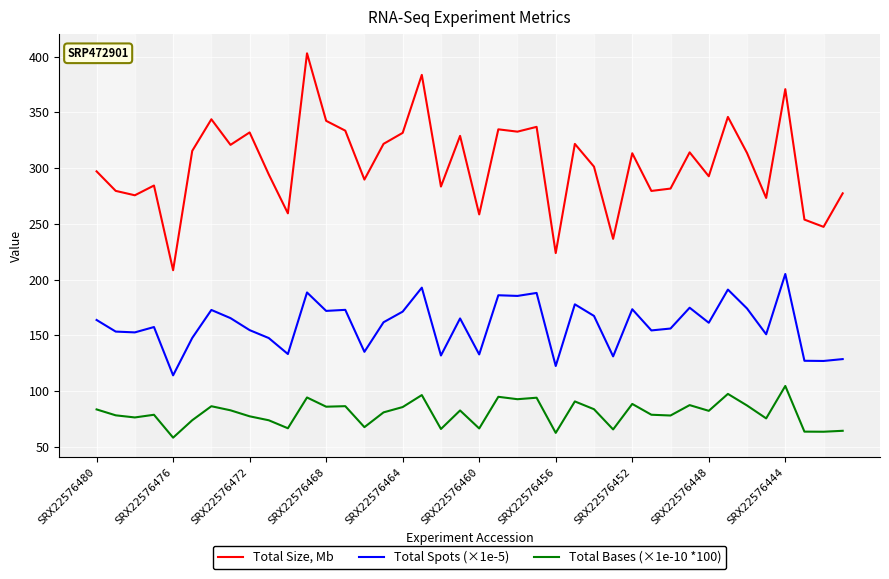

True or false: Total Size, Mb and Total Bases (×1e-10 *100) cross at least once.

False